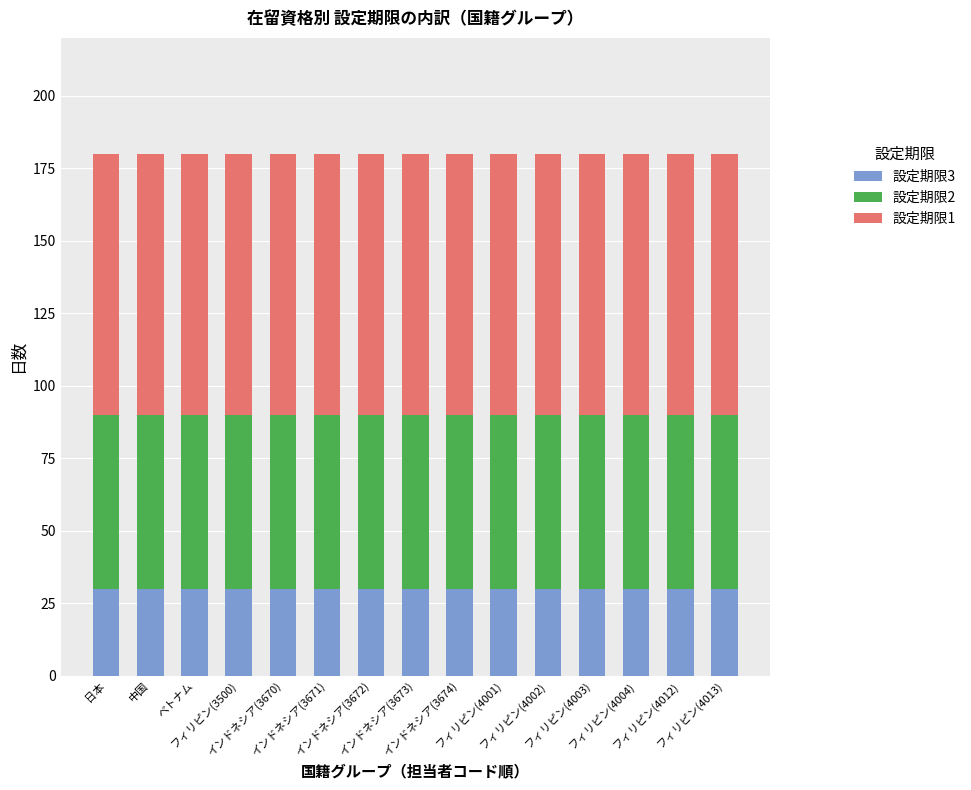

What is the lowest value of the 設定期限3 series?

30